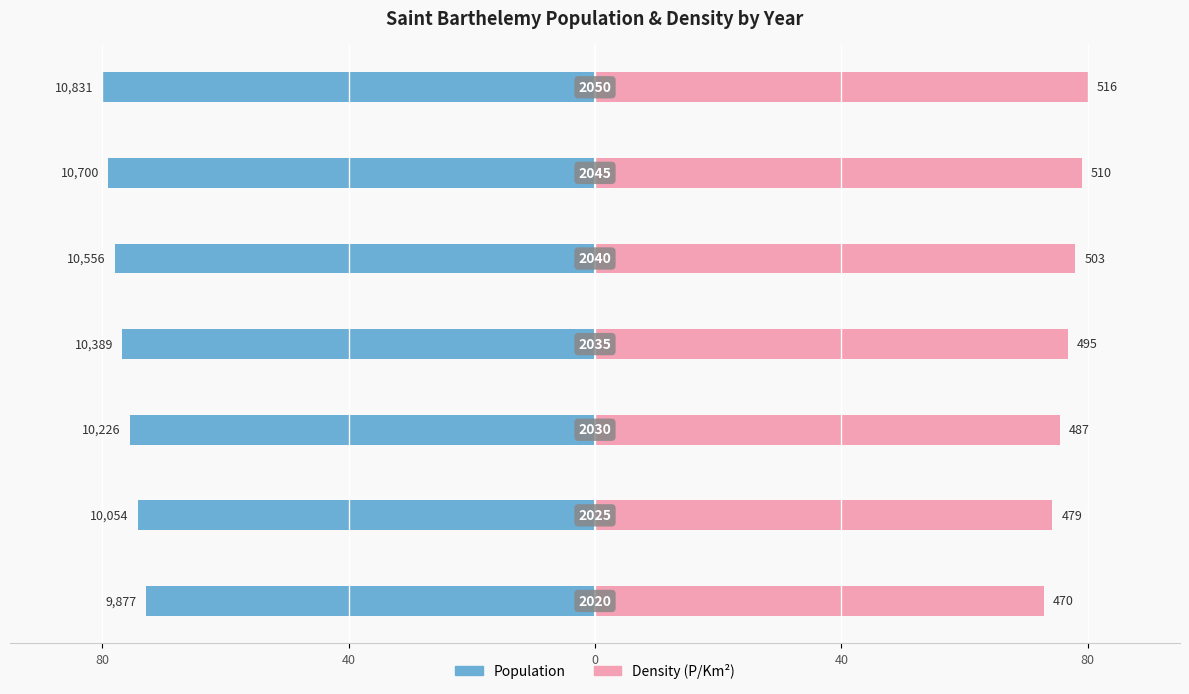

The value of Density (P/Km²) at 0 is 75.5. True or false?

True